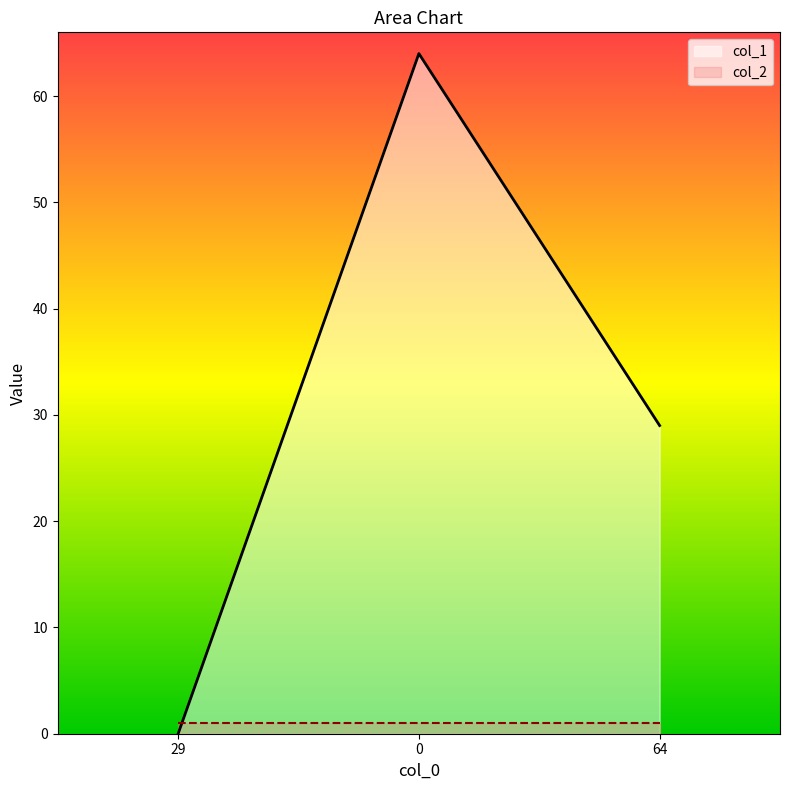

What is the change in value from 29 to 64?

+29